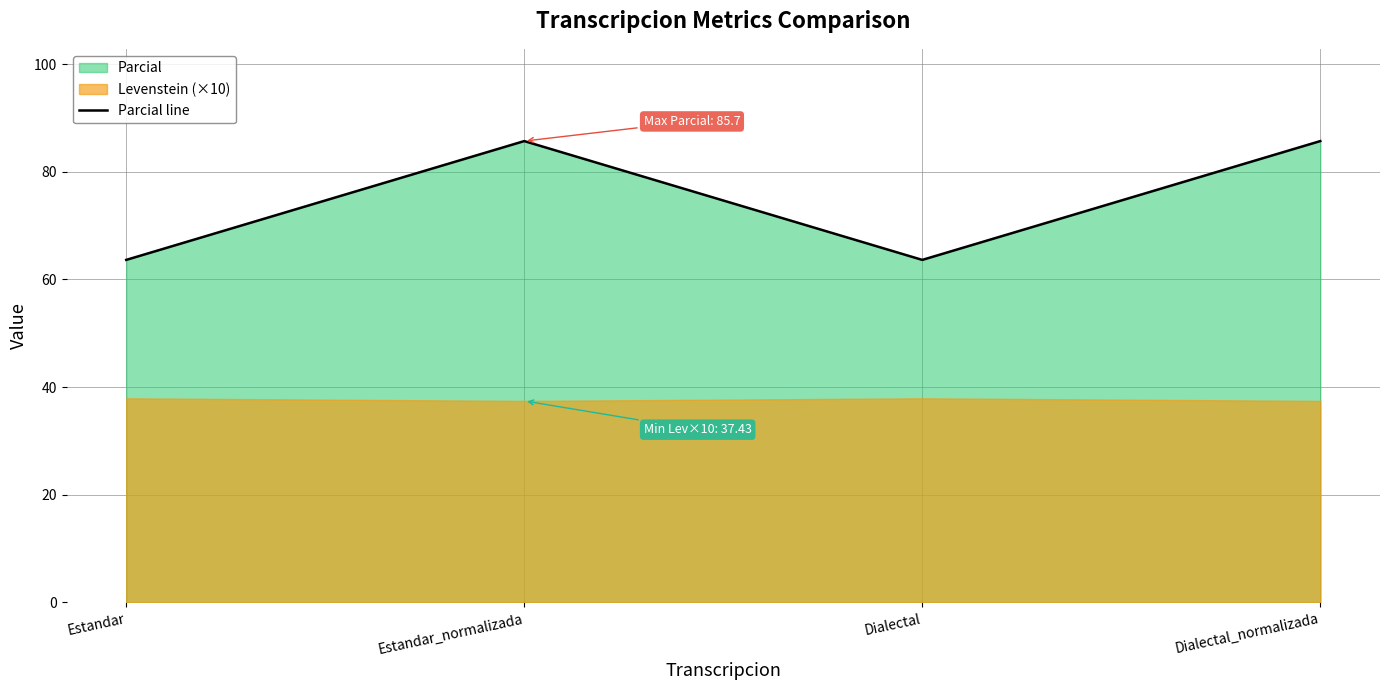

What is the label of the 3rd point from the right?

Estandar_normalizada